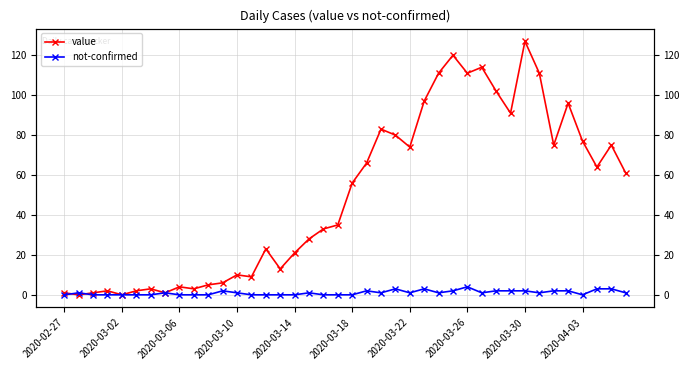

The value of value at 35 is 96. True or false?

True